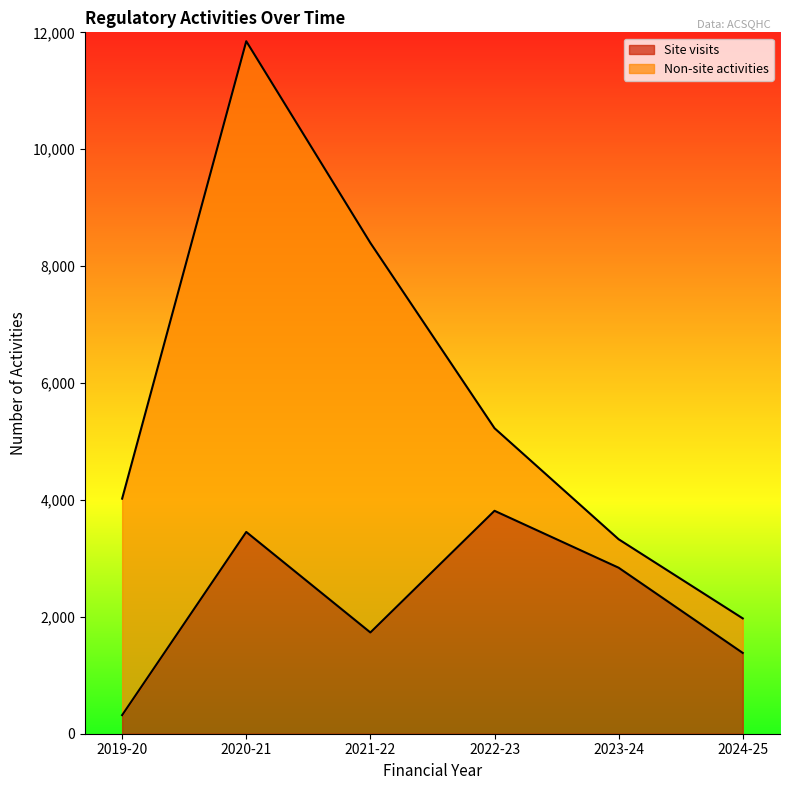

Approximately how many times larger is the value at 2021-22 compared to 2019-20?

5.4